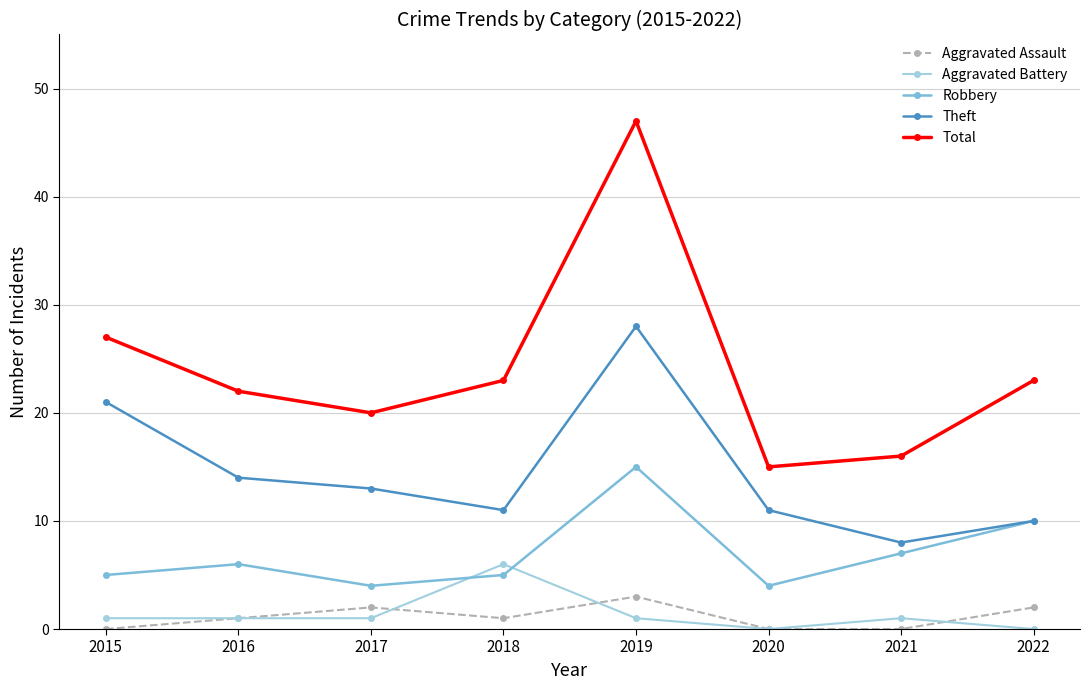

Where is Theft nearest to the value 18?

2015